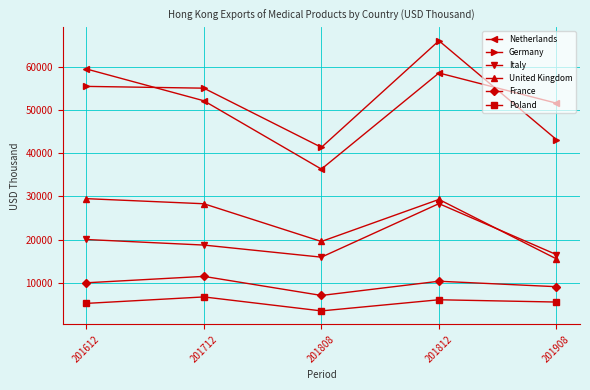

How many interior local peaks does the France series have?

2